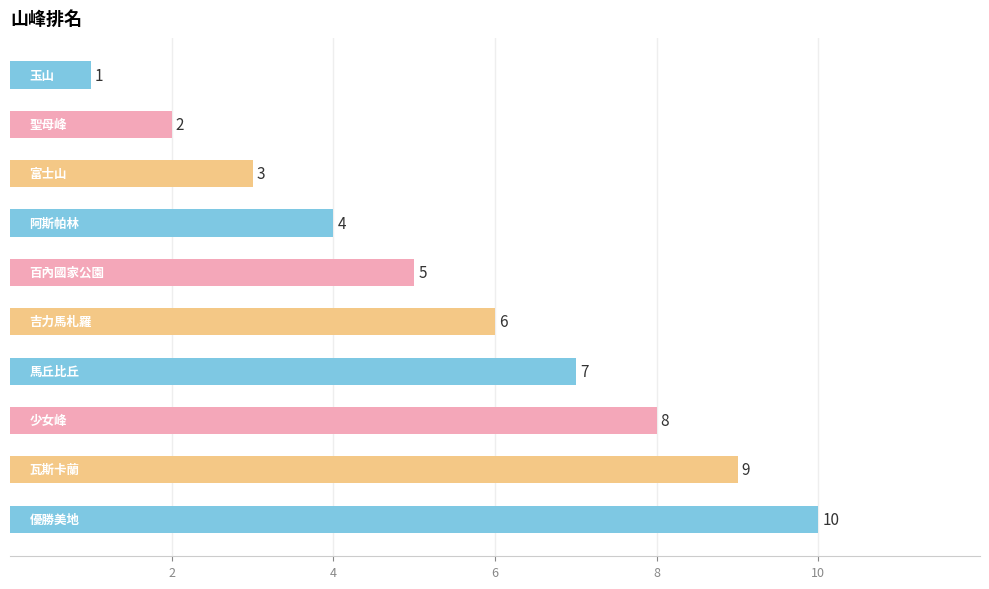

Count the number of data series in this chart.

1